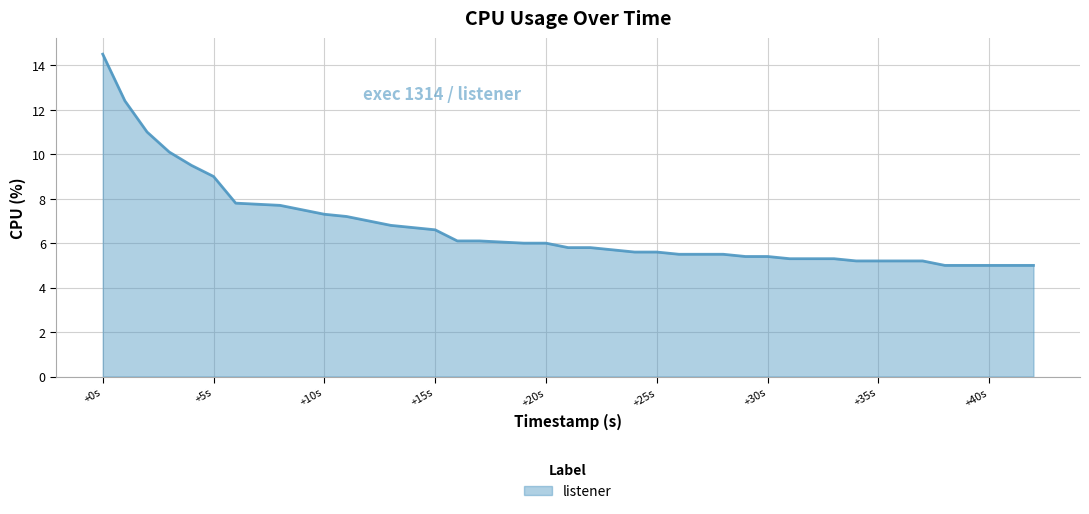

What is the difference between the maximum and minimum values?

9.5